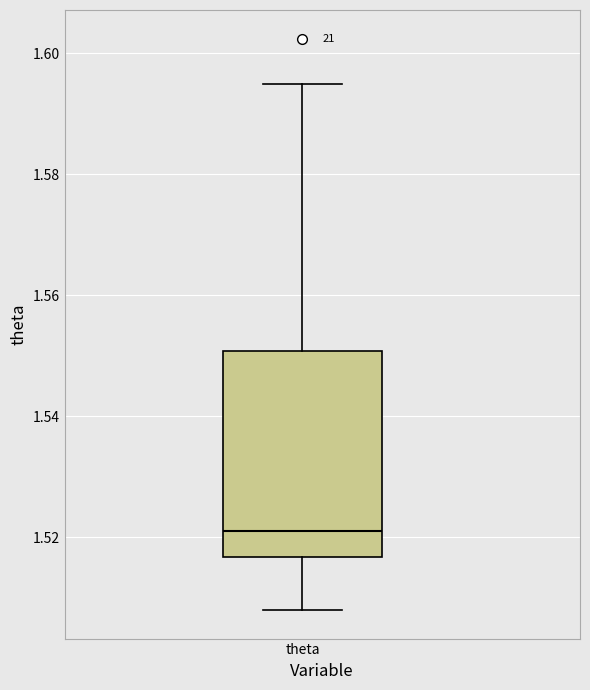

Where is the upper edge of the box for theta on the y-axis? The values are not printed on the chart, so give them approximately, as read against the axis.

1.550